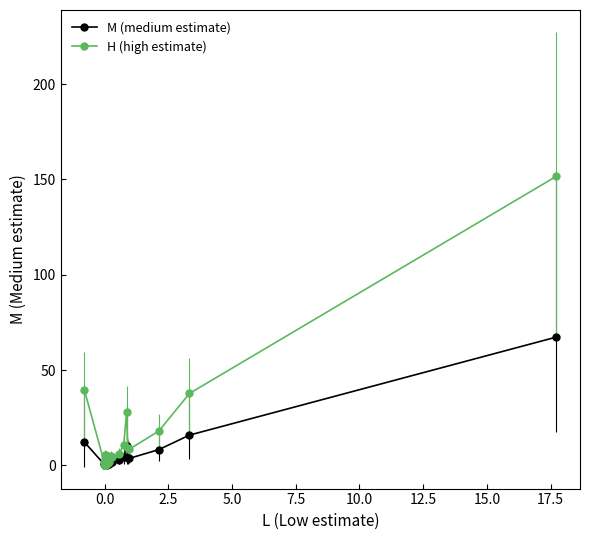

Which series has the widest spread of values?

H (high estimate)